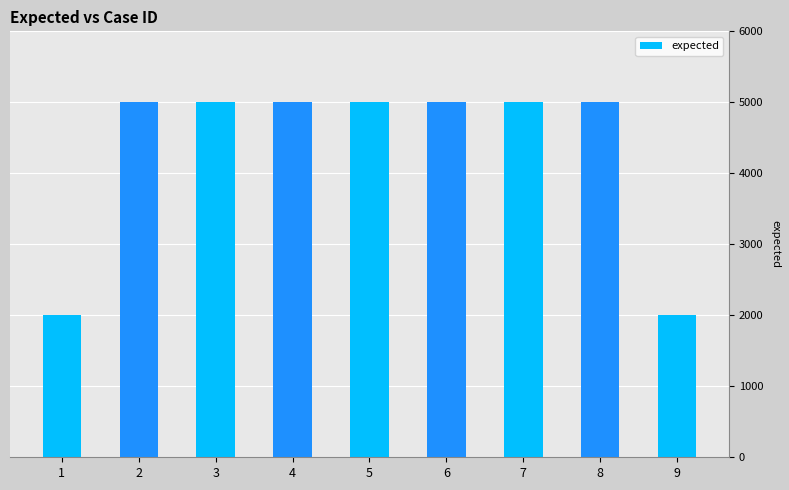

What is the ratio of the value at 1 to the value at 9?

1.0